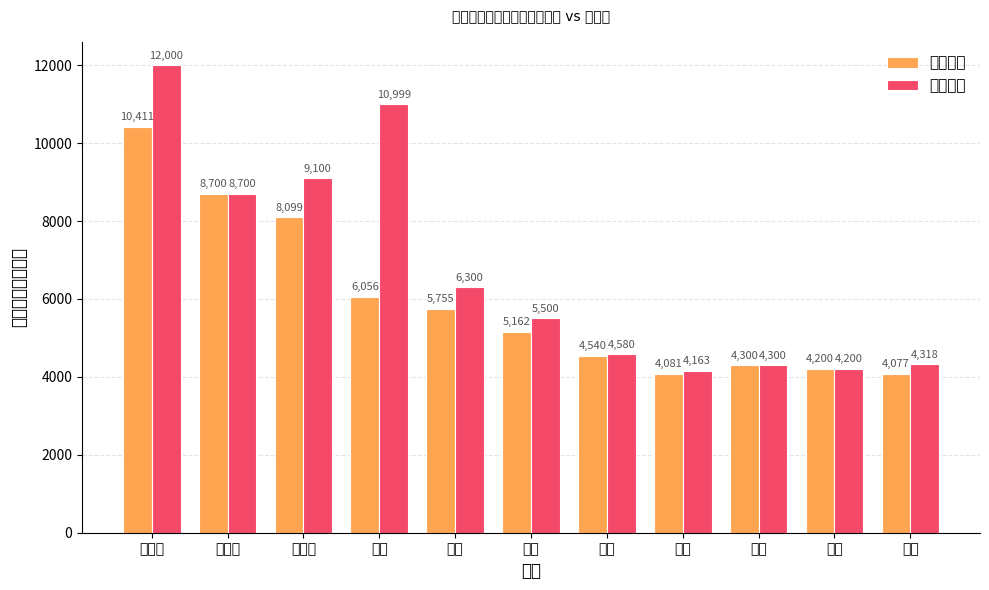

How many values in the 平均价格 series are below 5162?

5